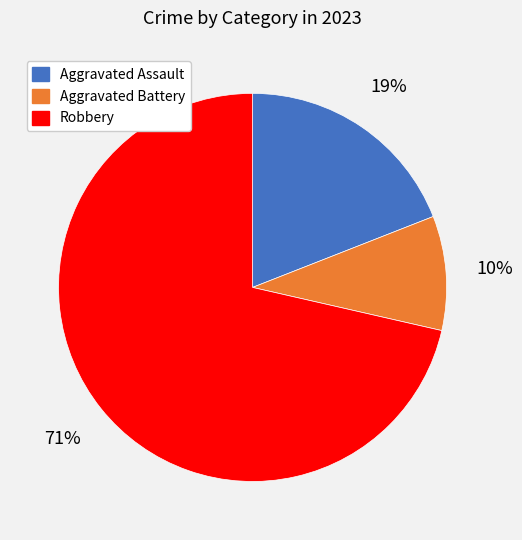

How many segments does this pie chart have?

3